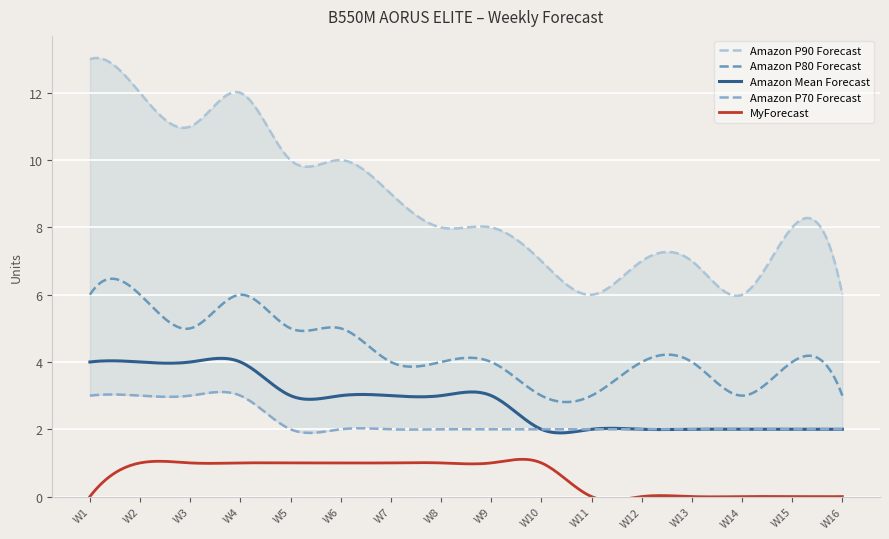

True or false: MyForecast has a value of 1 at W8.

True